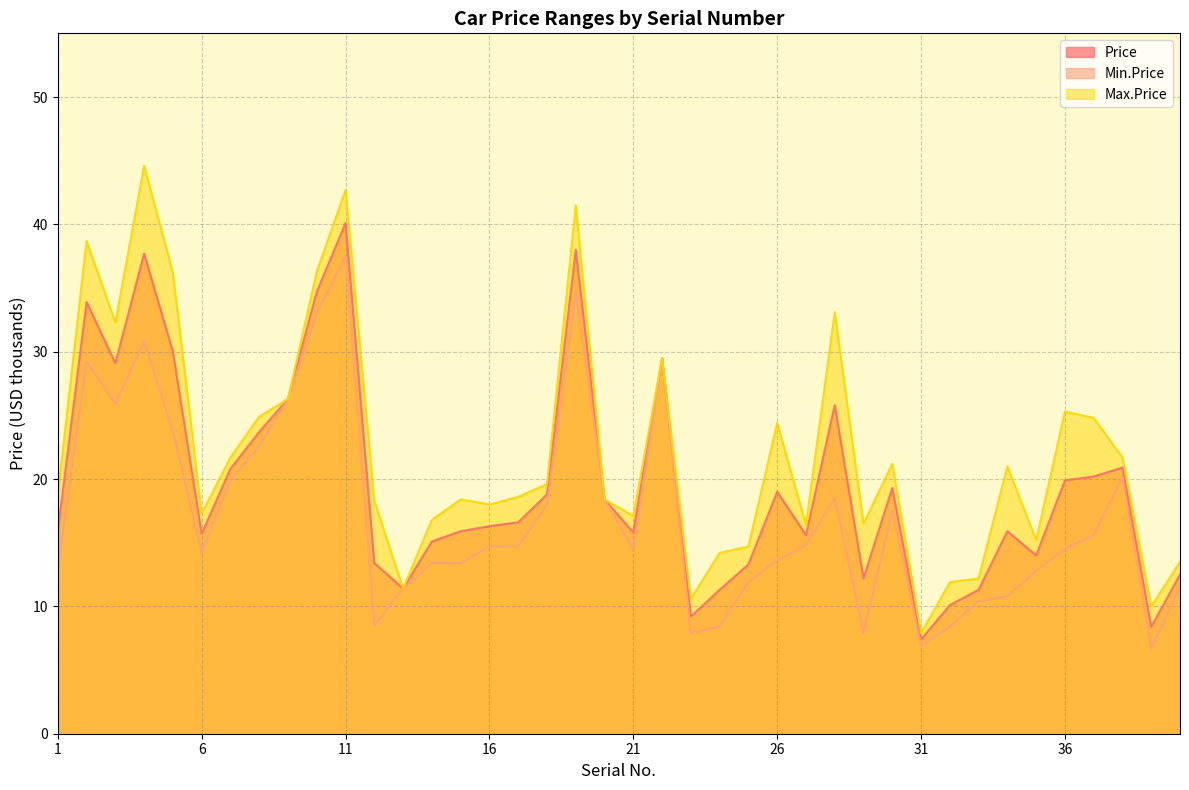

Is it true that Min.Price equals 11.4 at 13?

True